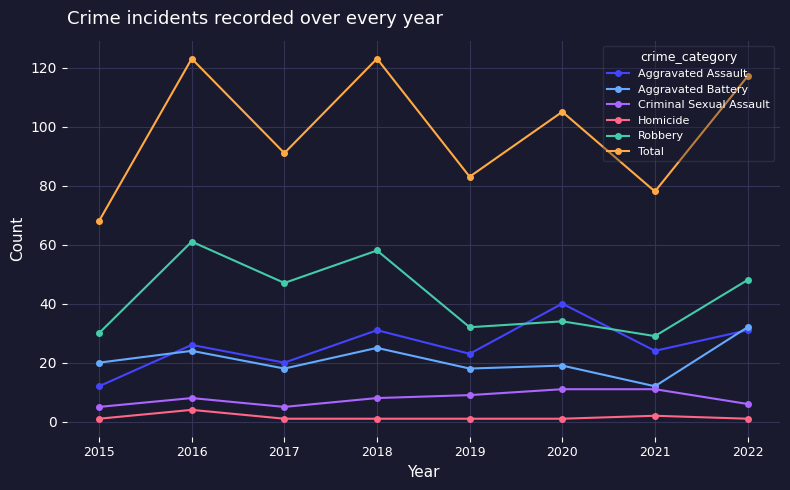

What is the maximum value for Robbery?

61